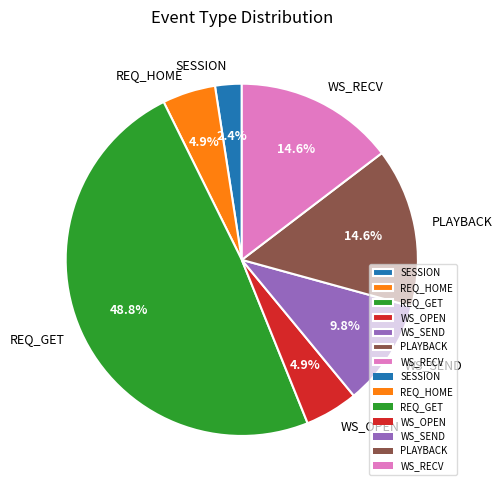

Which slice is the largest?

REQ_GET